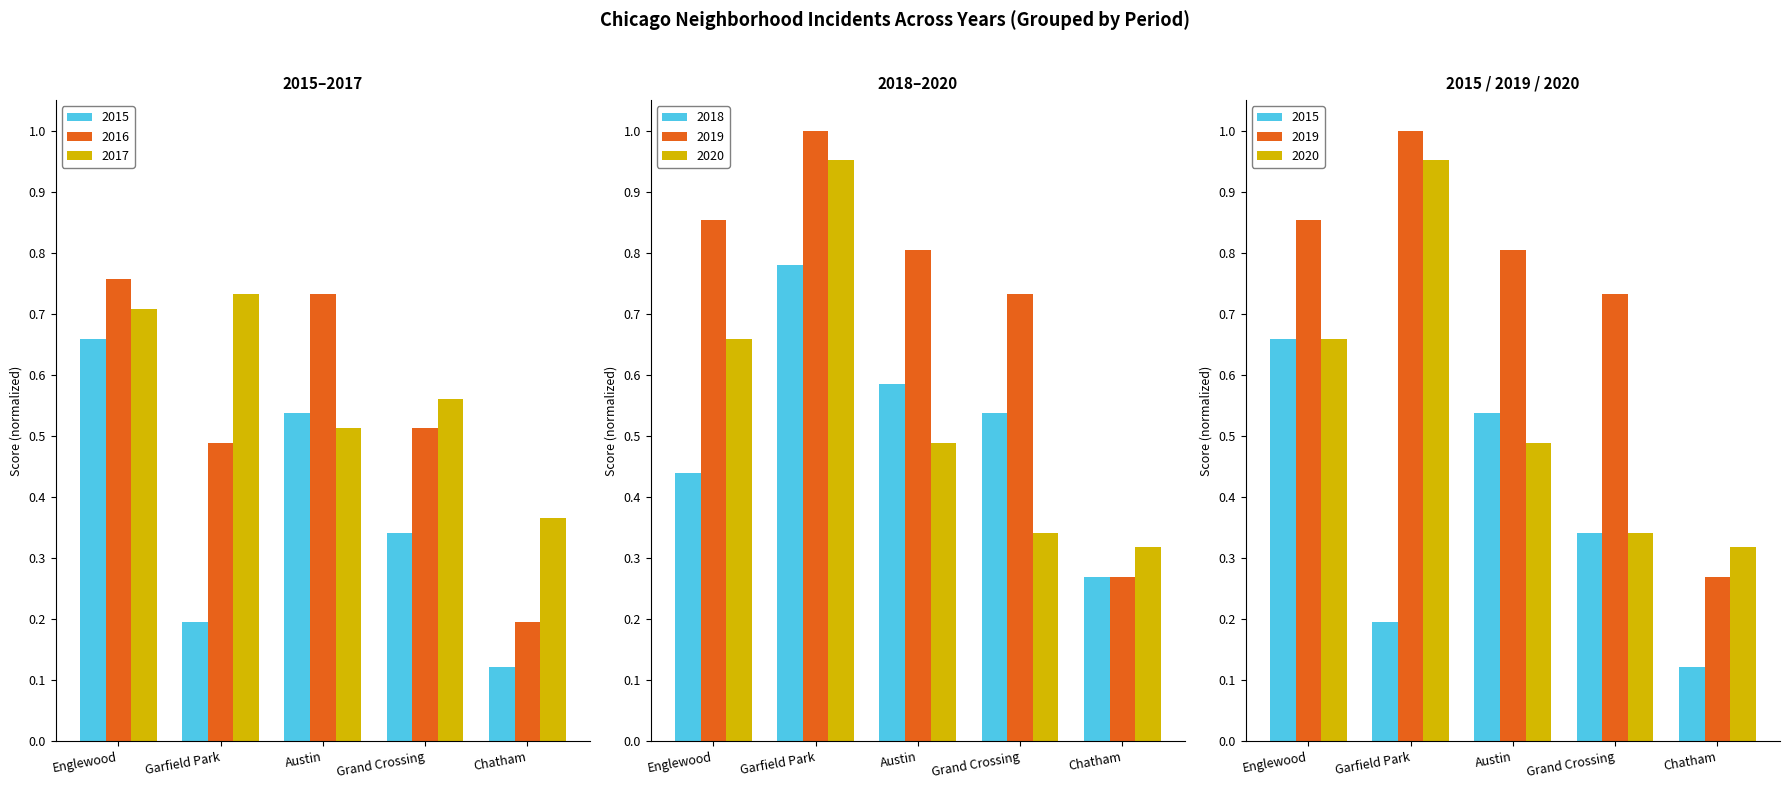

Read the 2016 value at Englewood.

0.8